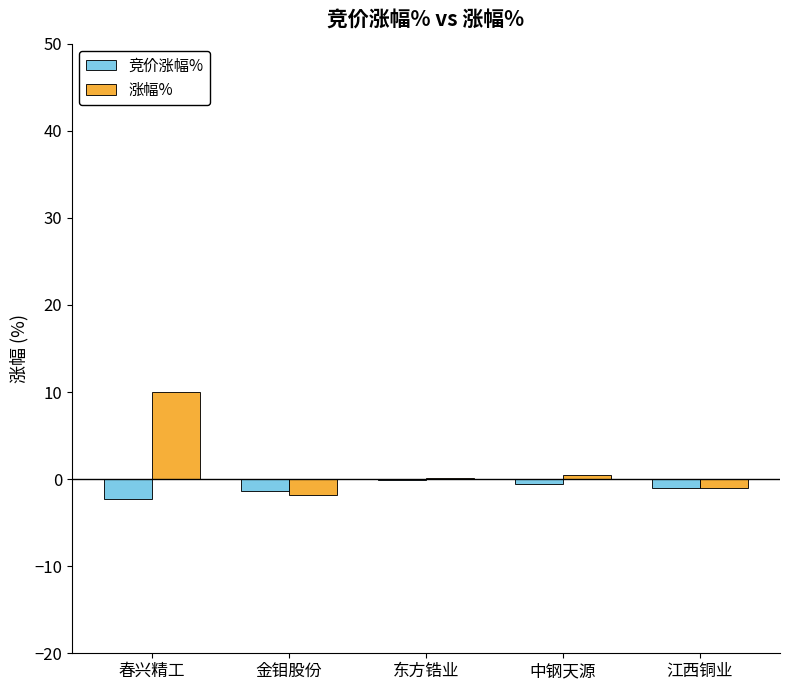

What is the difference between the 竞价涨幅% values at 春兴精工 and 江西铜业?

1.3